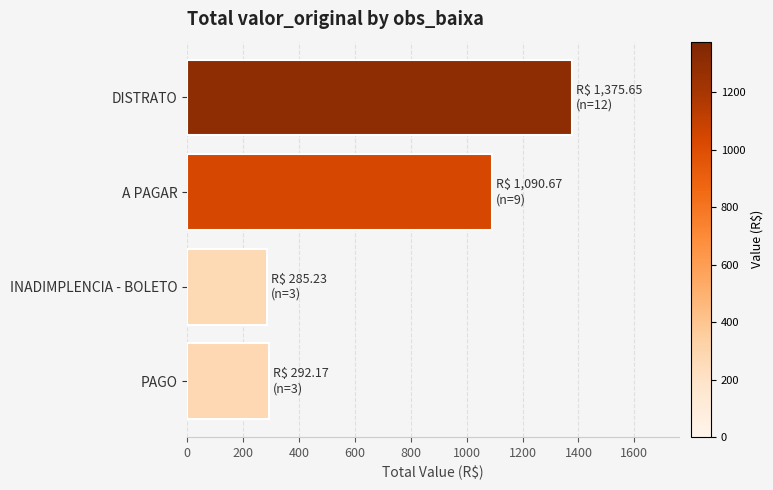

Where is the data nearest to the value 830?

A PAGAR